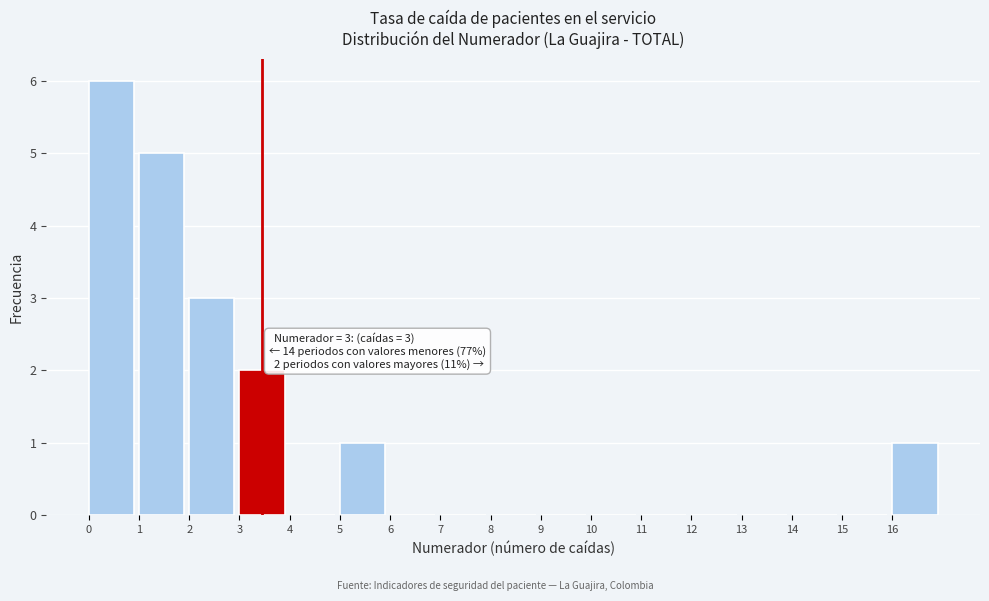

Which range on the x-axis has the tallest bar?

0 to 1